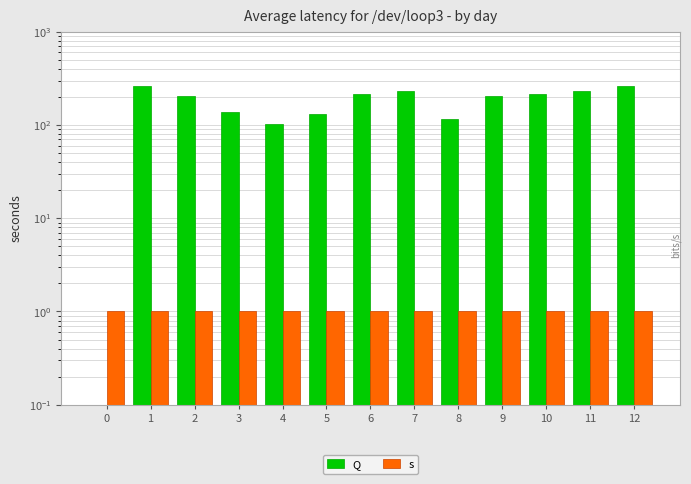

The Q series shows 285.3 at 2. True or false?

False